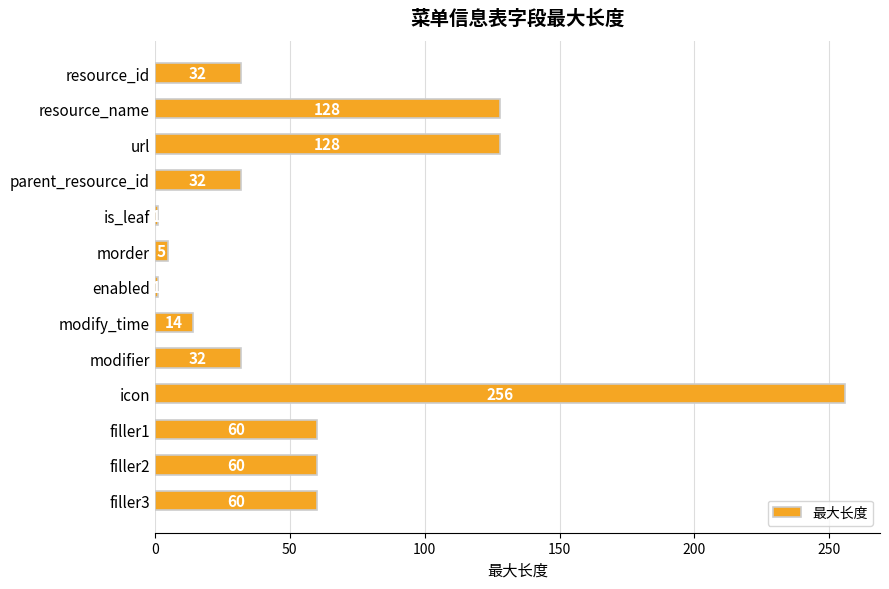

Reading top to bottom, list all the values displayed in this chart.

resource_id=32	resource_name=128	url=128	parent_resource_id=32	is_leaf=1	morder=5	enabled=1	modify_time=14	modifier=32	icon=256	filler1=60	filler2=60	filler3=60